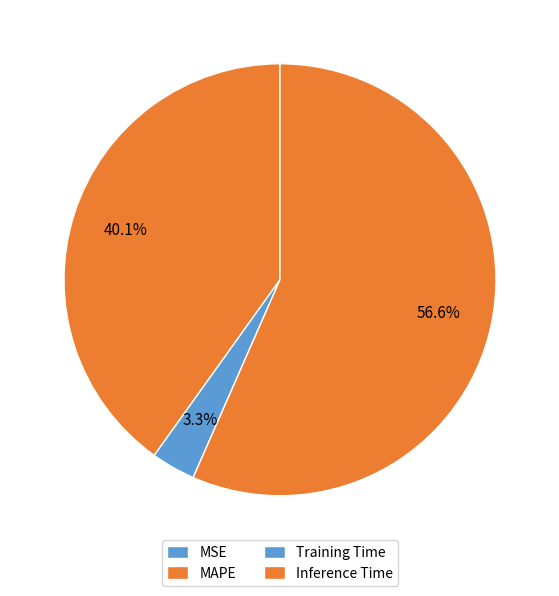

To the nearest percent, what is the combined percentage of MSE and MAPE?

40%